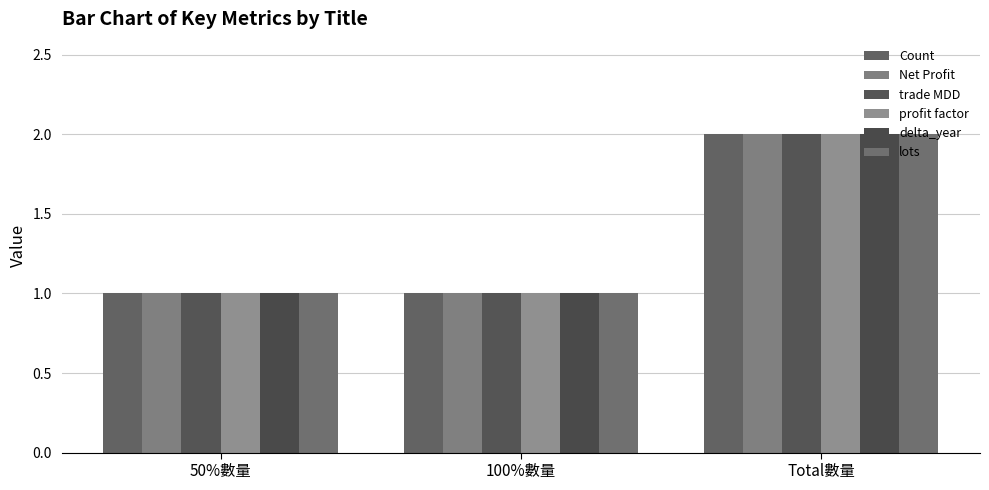

At which category is the sum across all series the highest?

Total數量